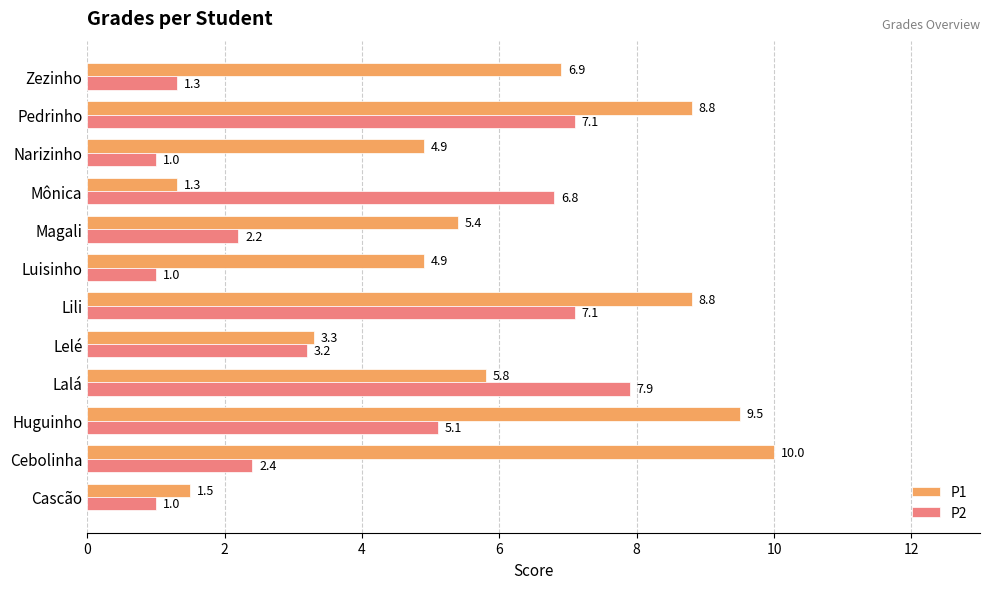

Which series has the widest spread of values?

P1